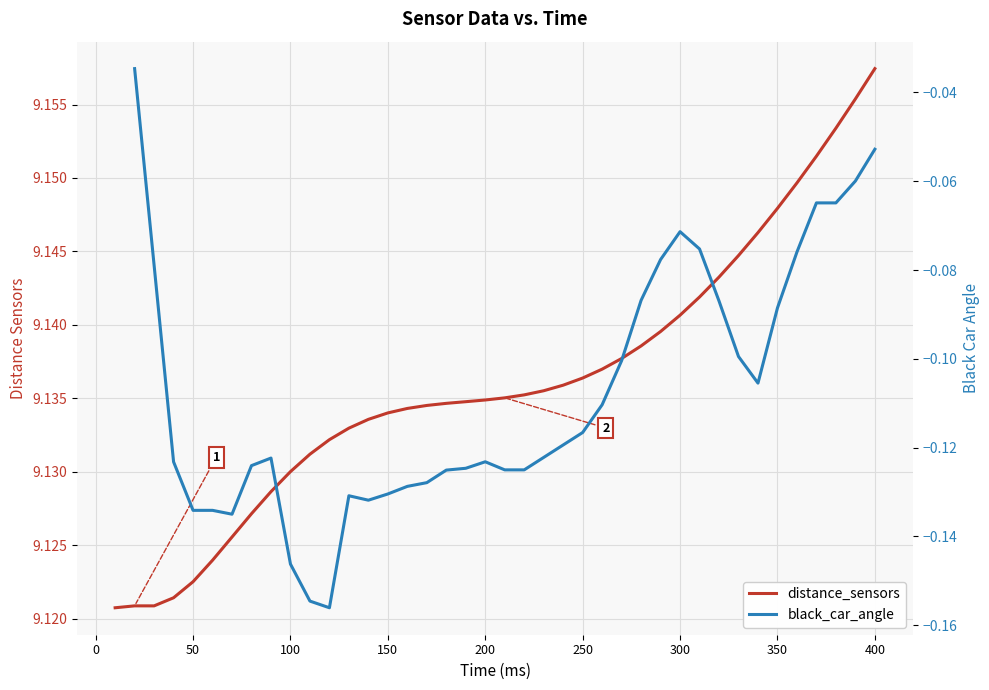

Which series has the largest total across all categories?

distance_sensors